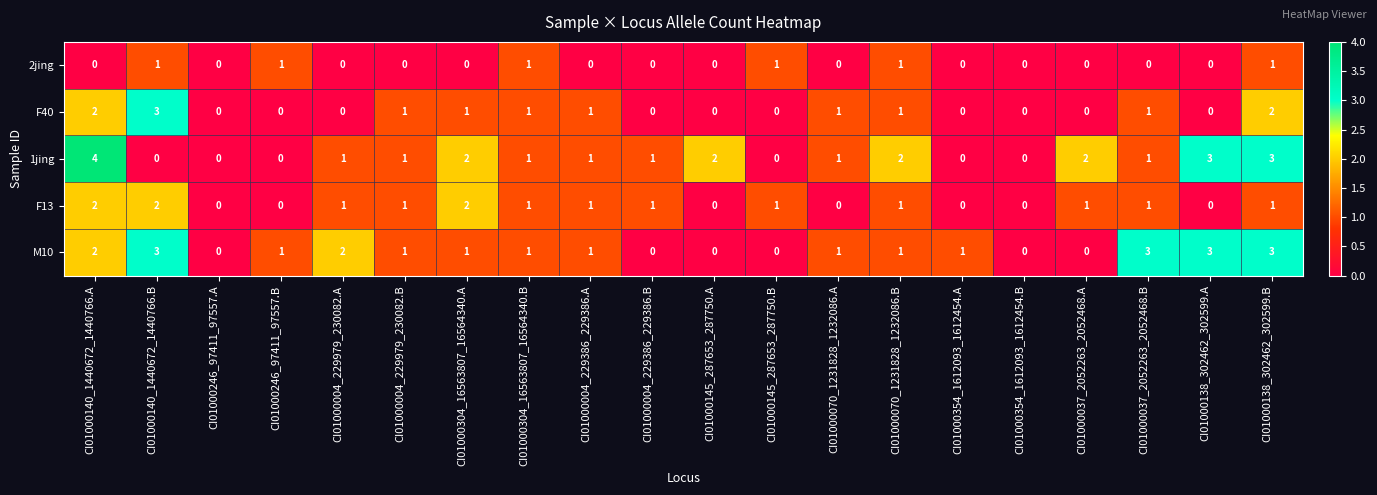

The value of F13 at CI01000138_302462_302599.A is 1. True or false?

False